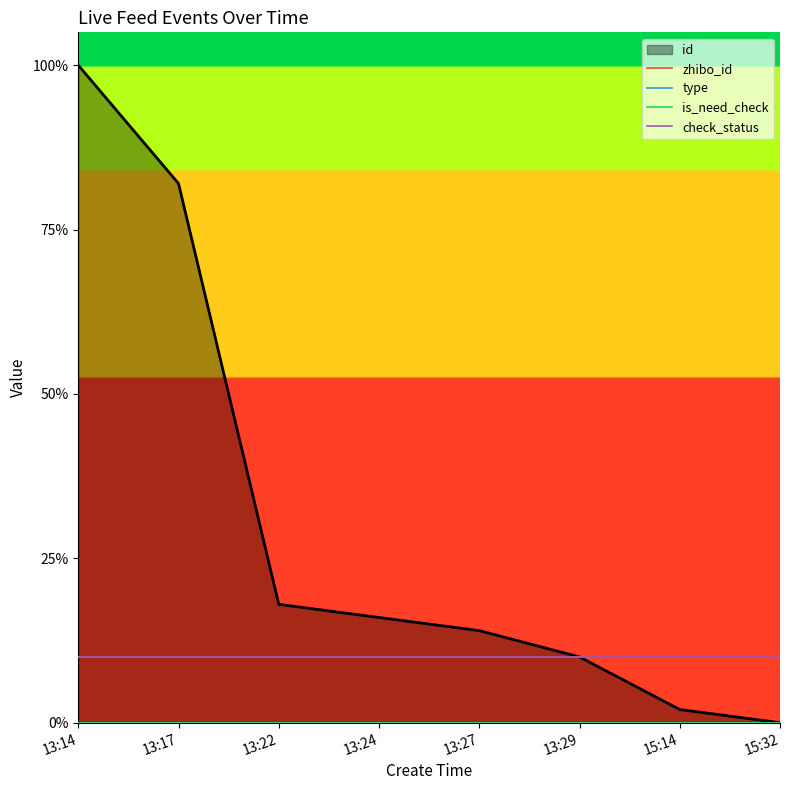

Rank the series at 13:17 from highest to lowest value.

id, zhibo_id, check_status, type, is_need_check